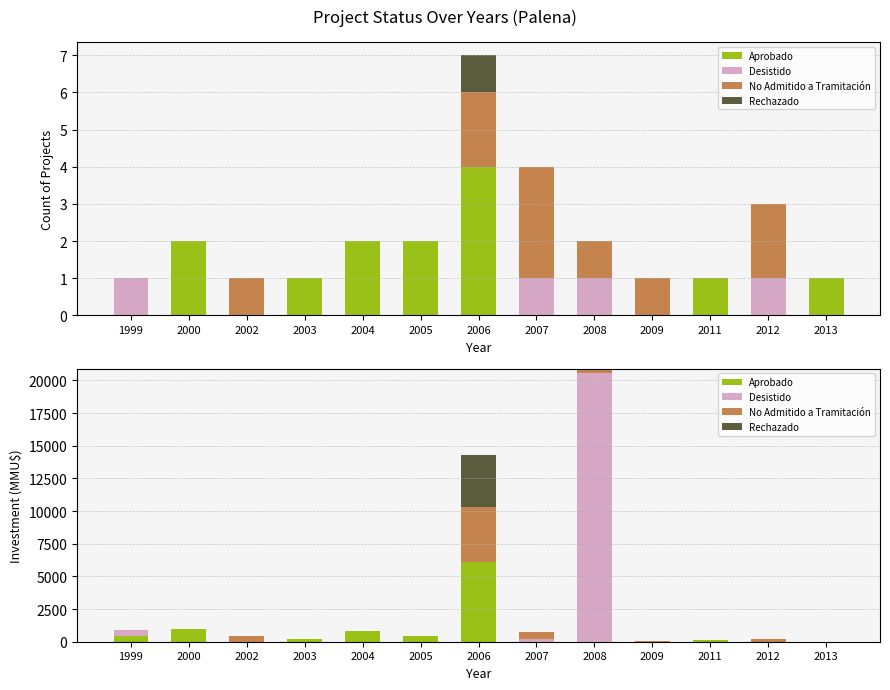

Reading left to right, list all the values displayed in this chart.

Aprobado: 1999=430	2000=1010	2002=0	2003=200	2004=845	2005=400	2006=6100	2007=0	2008=0	2009=0	2011=100	2012=0	2013=0
Desistido: 1999=430	2000=0	2002=0	2003=0	2004=0	2005=0	2006=0	2007=200	2008=20605	2009=0	2011=0	2012=0	2013=0
No Admitido a Tramitación: 1999=0	2000=0	2002=450	2003=0	2004=0	2005=0	2006=4200	2007=544	2008=300	2009=22	2011=0	2012=200	2013=0
Rechazado: 1999=0	2000=0	2002=0	2003=0	2004=0	2005=0	2006=4000	2007=0	2008=0	2009=0	2011=0	2012=0	2013=0